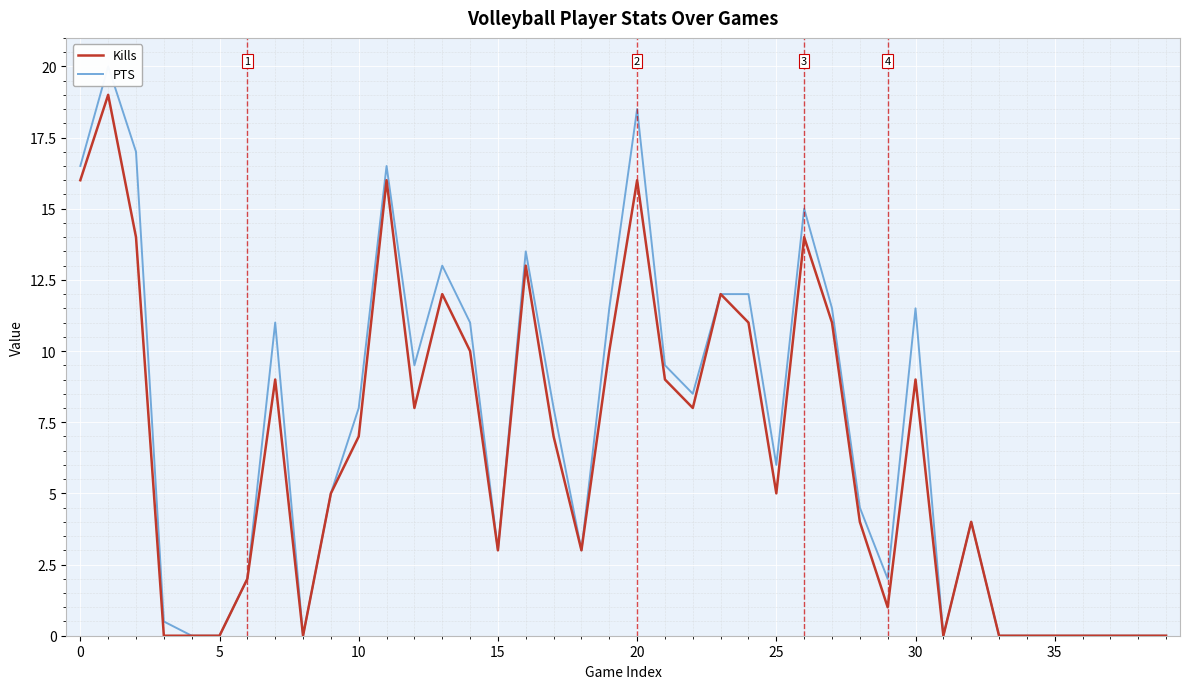

True or false: PTS and Kills cross at least once.

False